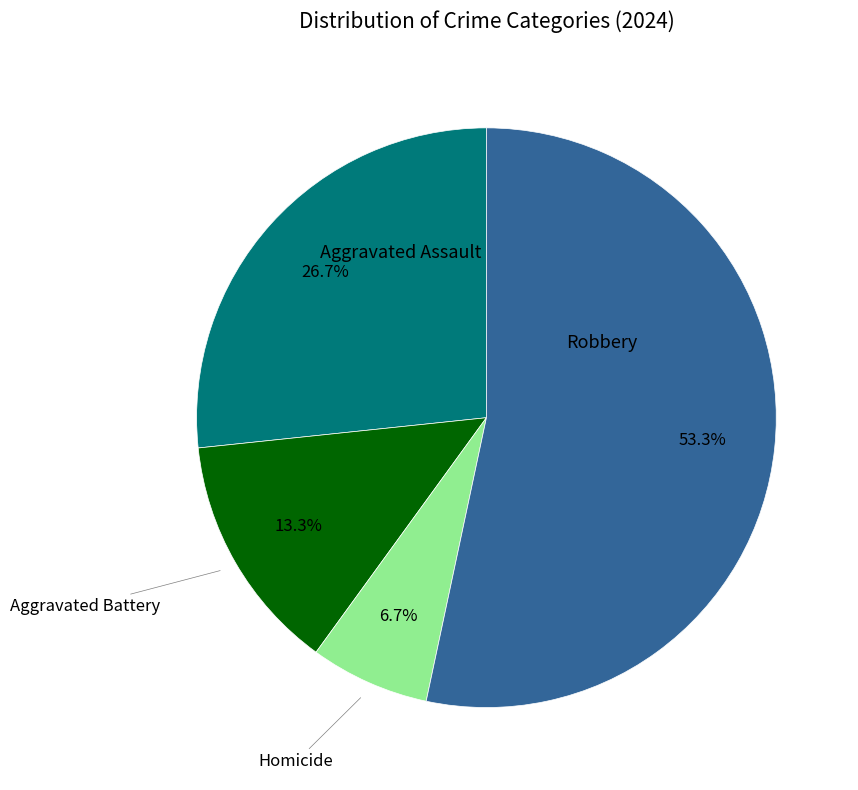

Is there any slice that represents more than half of the pie?

Yes